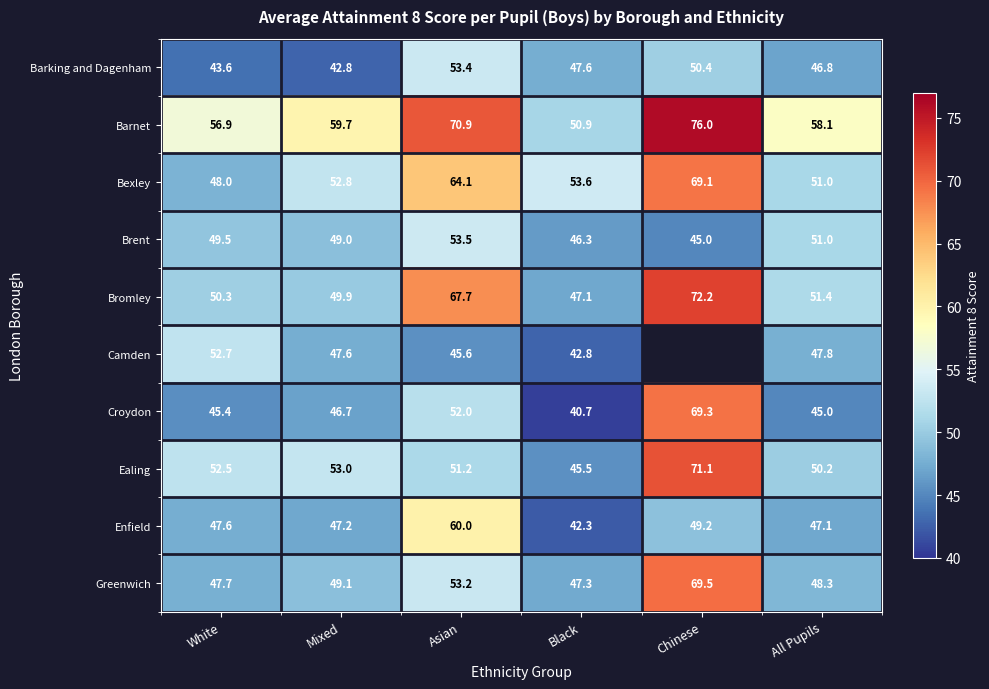

At which label is Croydon closest to 55?

Asian